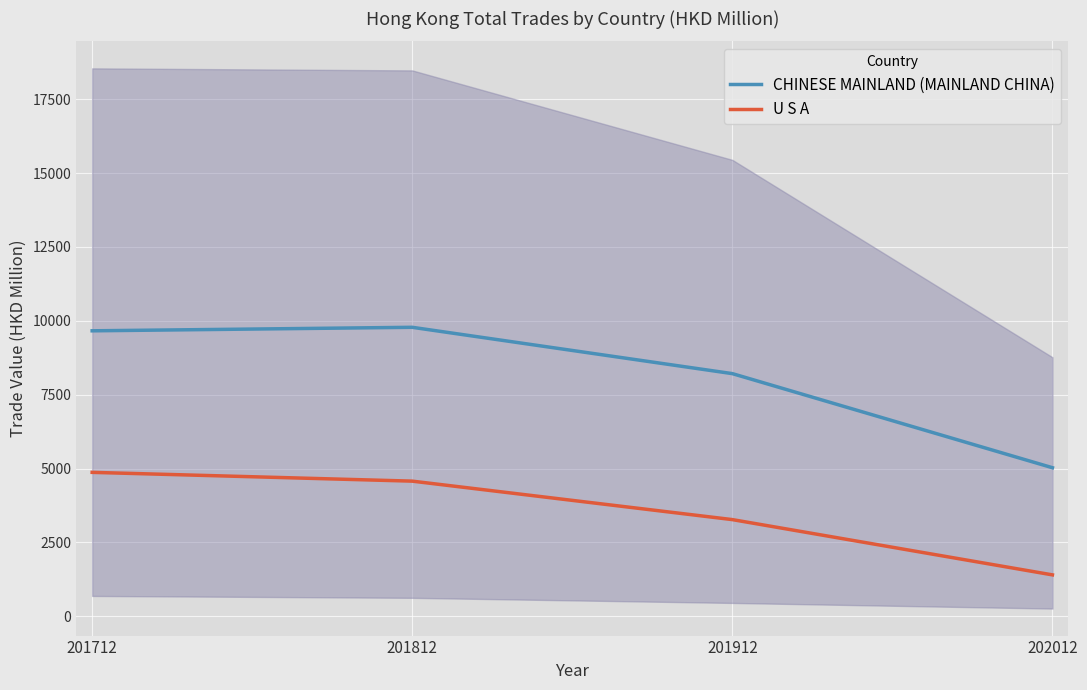

What is the difference between the second highest and minimum values in the U S A series?

3171.5